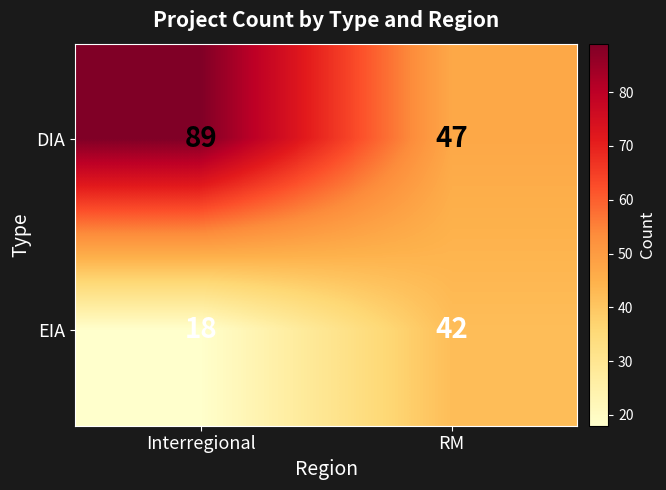

What is the difference between the maximum and minimum values in the DIA series?

42